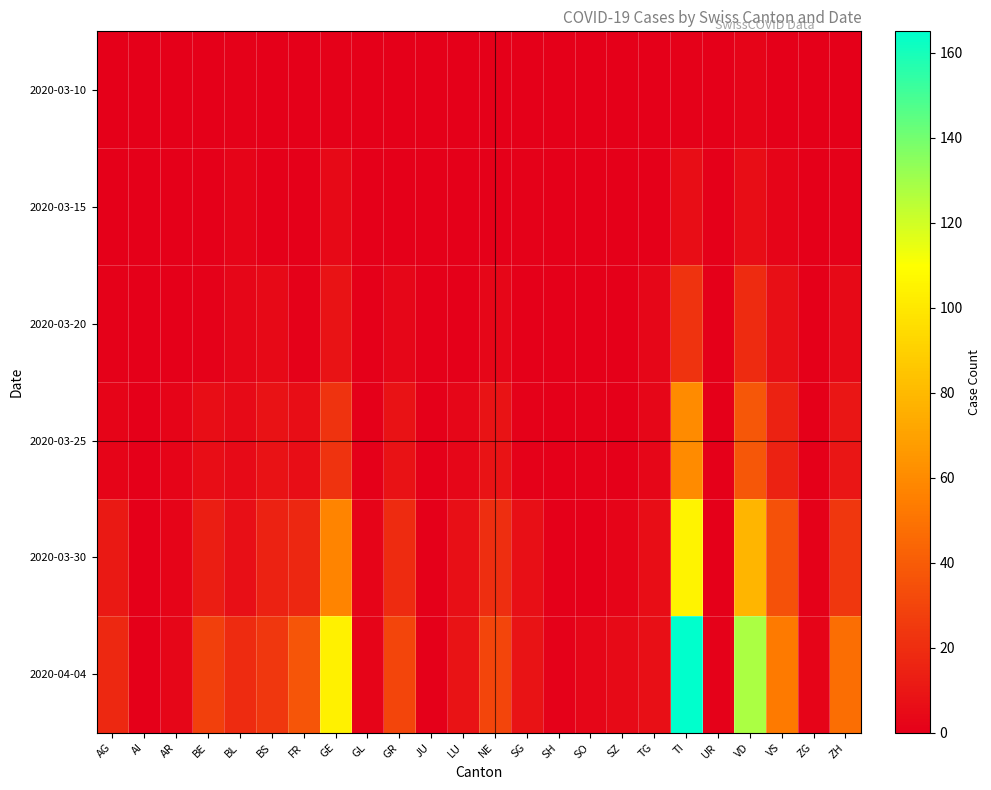

Which label corresponds to the smallest value in the chart?

AG